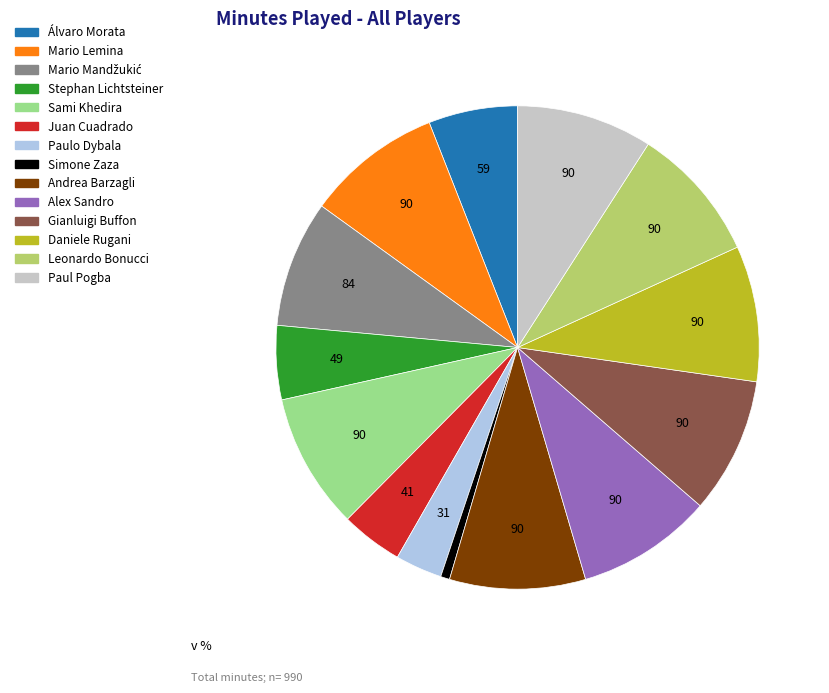

Is Alex Sandro the majority of the pie?

No